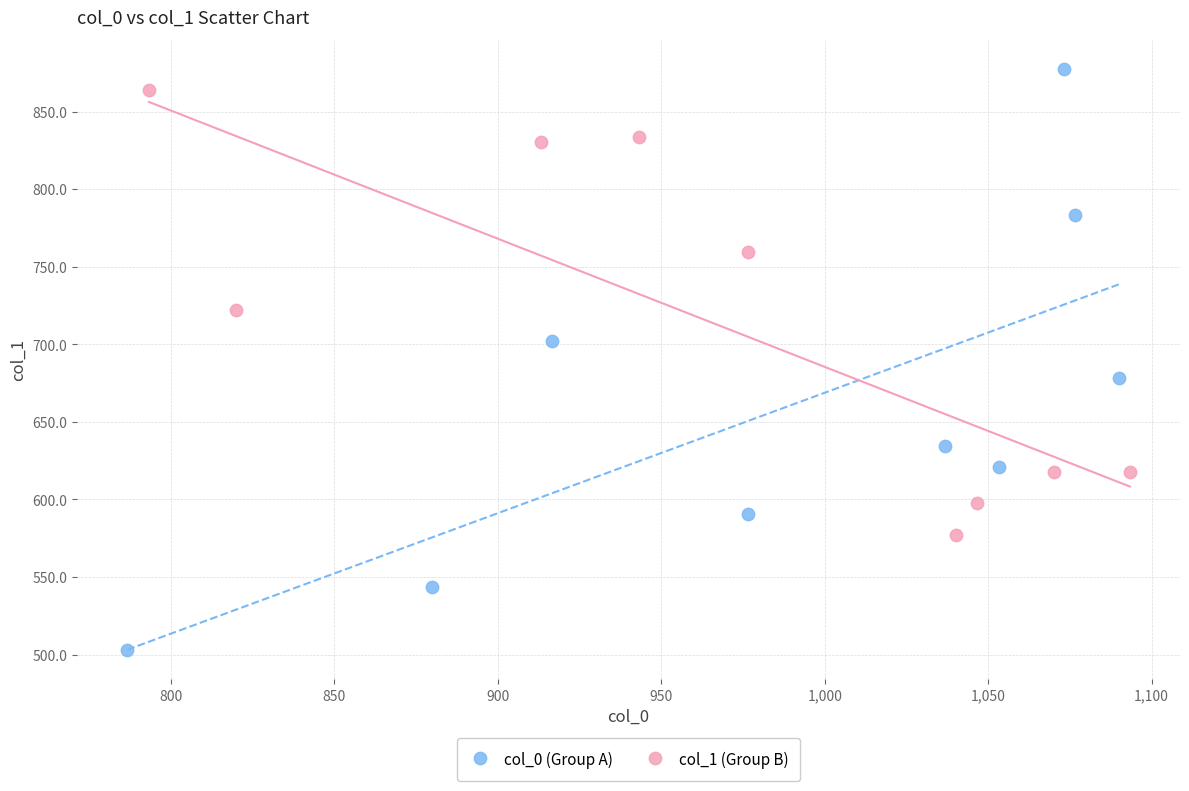

Which series contains the lowest Y value?

col_0 (Group A)